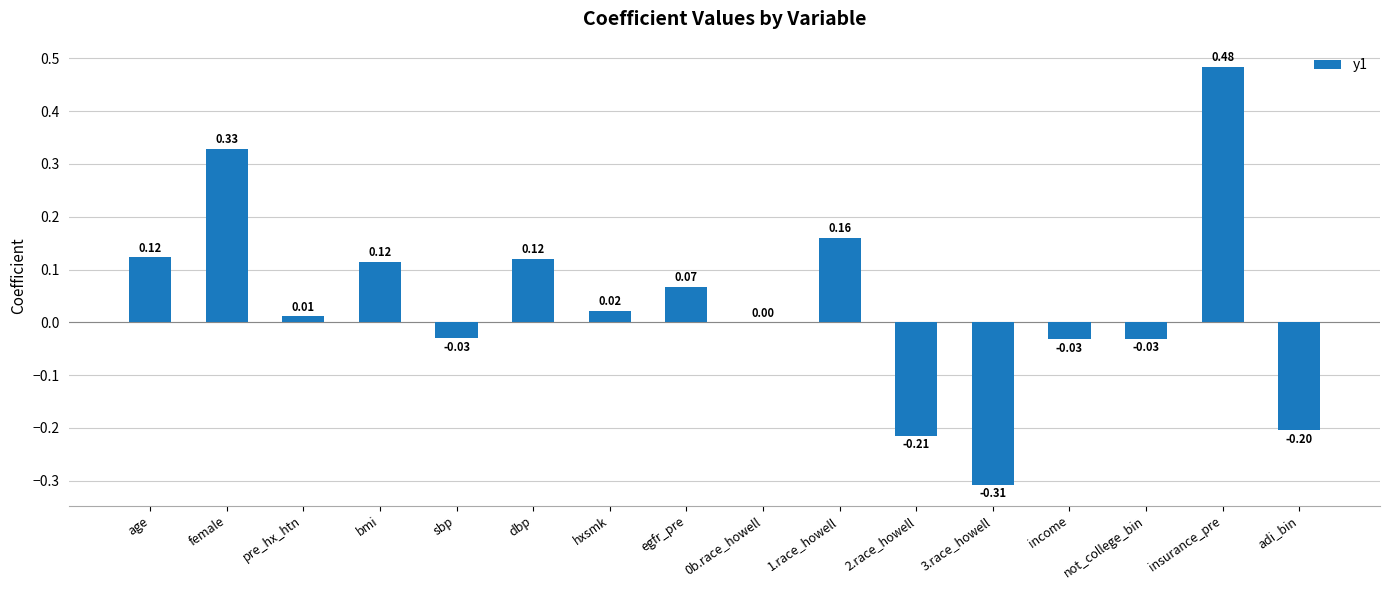

Where does the data first go above 0?

age